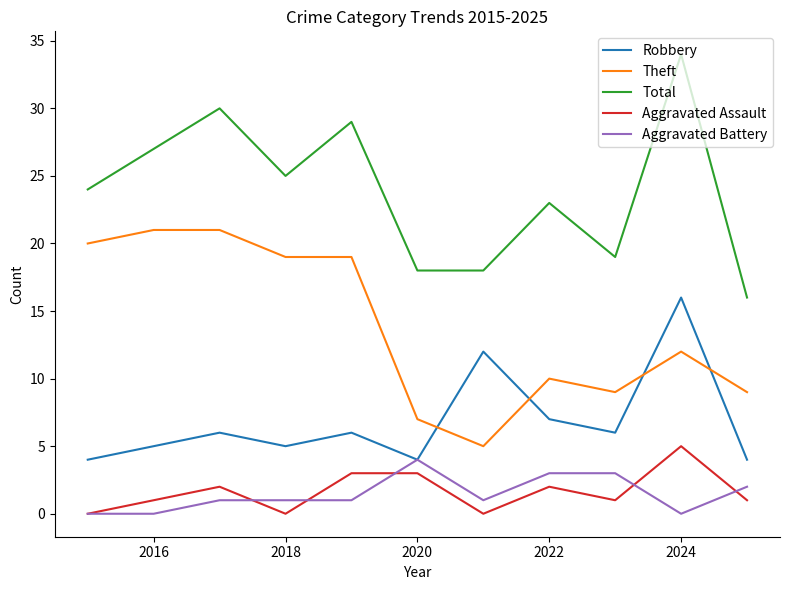

How many Aggravated Assault values are between 0 and 3?

10